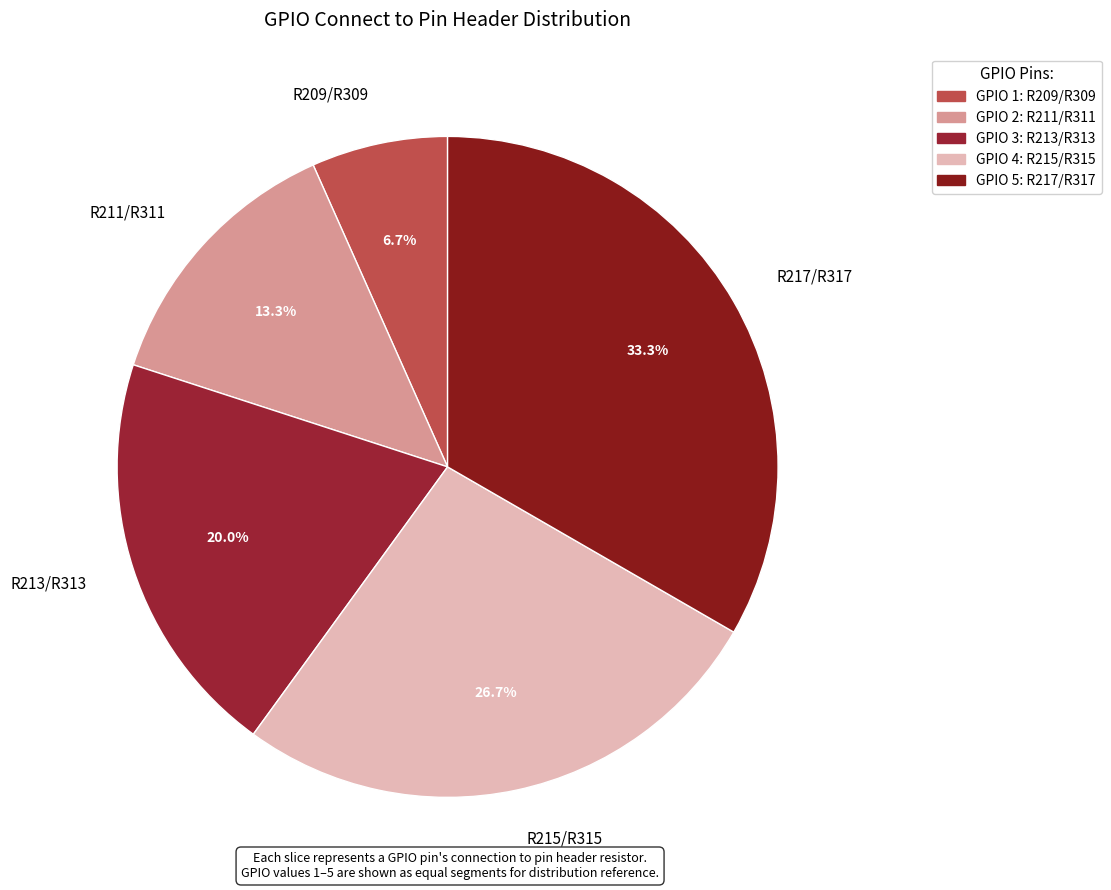

How many slices are in this pie chart?

5